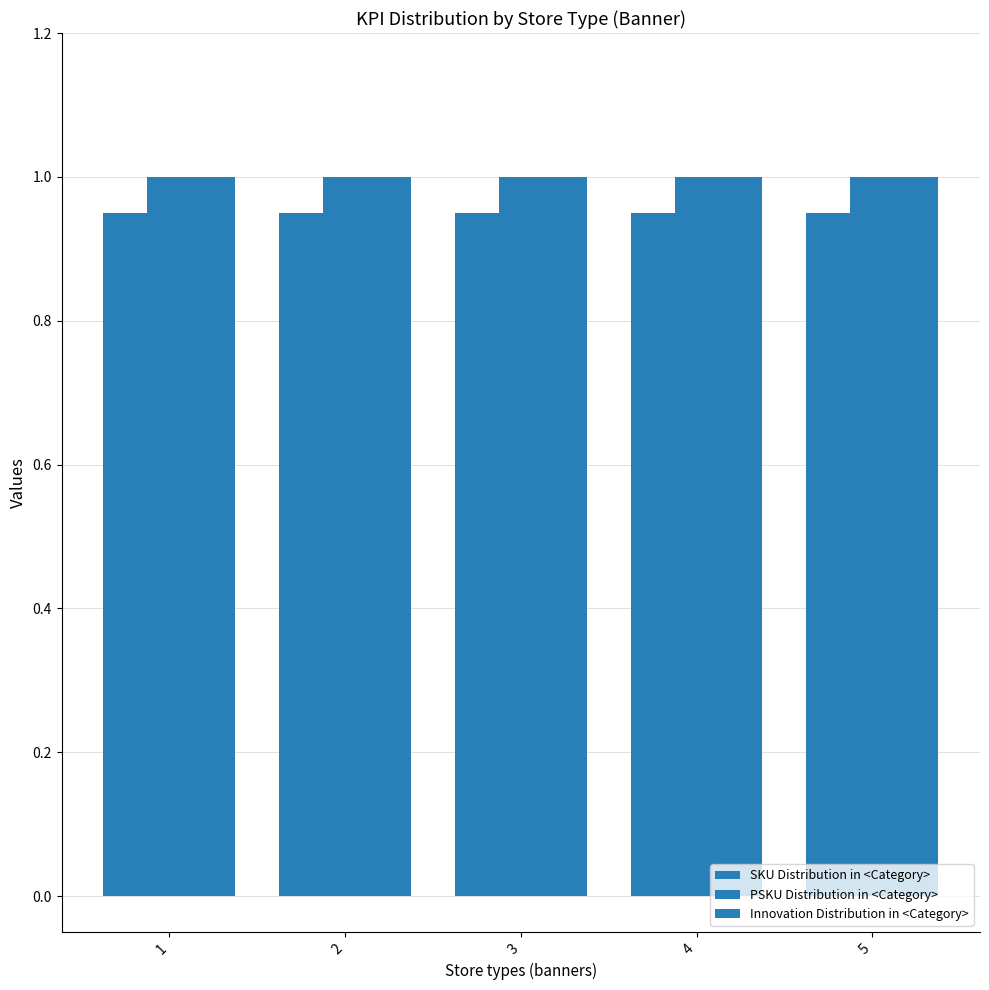

What is the value of the PSKU Distribution in <Category> bar at the 2nd from the left?

1.0